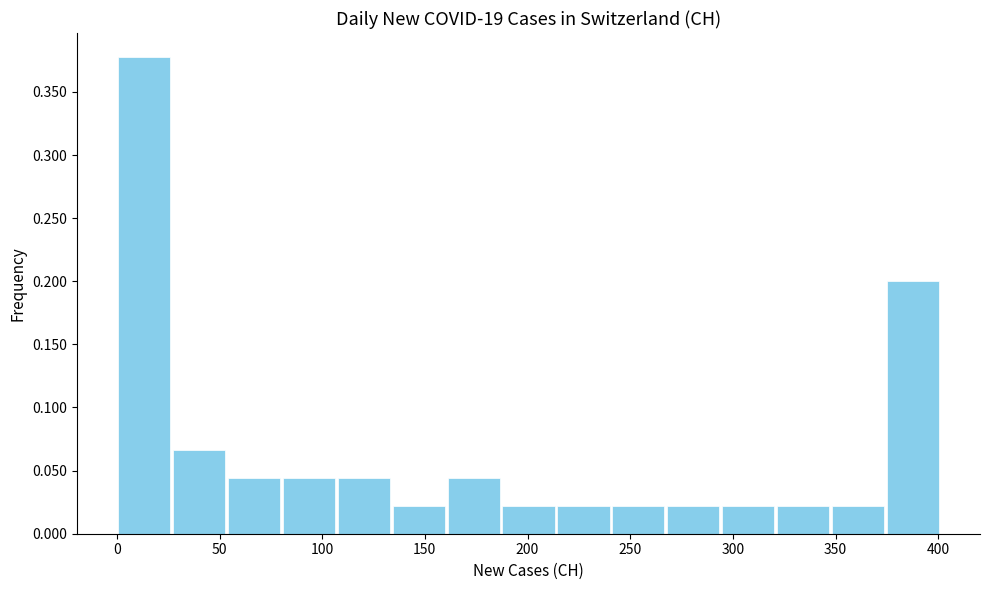

Which range on the x-axis has the tallest bar?

0 to 25